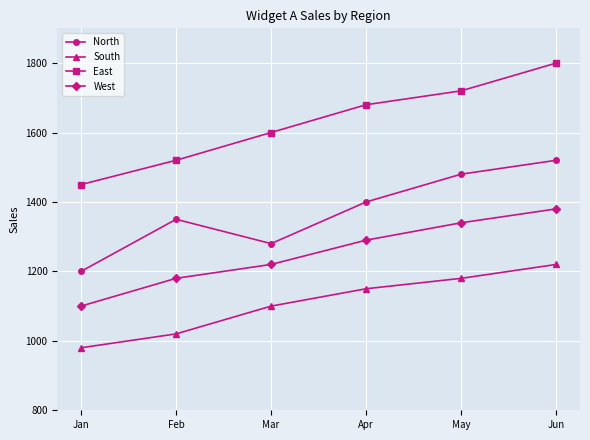

Where is the first local minimum for North?

Mar